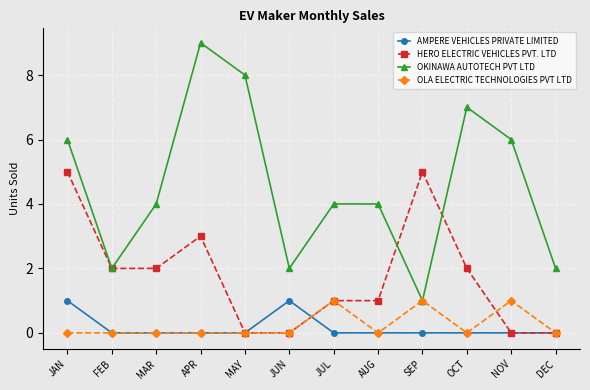

Reading left to right, list all the values displayed in this chart.

AMPERE VEHICLES PRIVATE LIMITED: JAN=1	FEB=0	MAR=0	APR=0	MAY=0	JUN=1	JUL=0	AUG=0	SEP=0	OCT=0	NOV=0	DEC=0
HERO ELECTRIC VEHICLES PVT. LTD: JAN=5	FEB=2	MAR=2	APR=3	MAY=0	JUN=0	JUL=1	AUG=1	SEP=5	OCT=2	NOV=0	DEC=0
OKINAWA AUTOTECH PVT LTD: JAN=6	FEB=2	MAR=4	APR=9	MAY=8	JUN=2	JUL=4	AUG=4	SEP=1	OCT=7	NOV=6	DEC=2
OLA ELECTRIC TECHNOLOGIES PVT LTD: JAN=0	FEB=0	MAR=0	APR=0	MAY=0	JUN=0	JUL=1	AUG=0	SEP=1	OCT=0	NOV=1	DEC=0